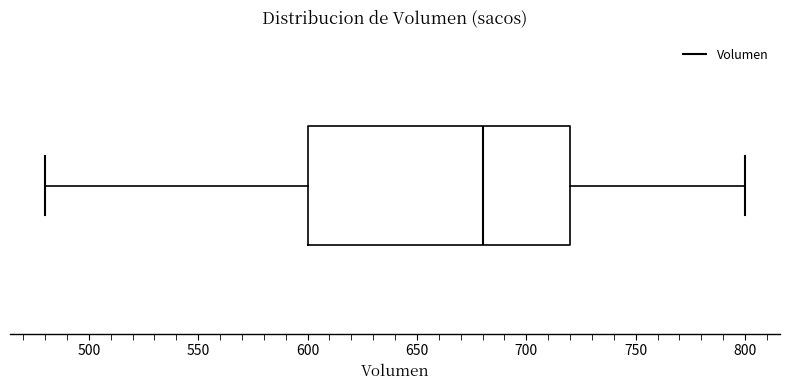

Where does the median line of the box sit on the x-axis? The values are not printed on the chart, so give them approximately, as read against the axis.

680